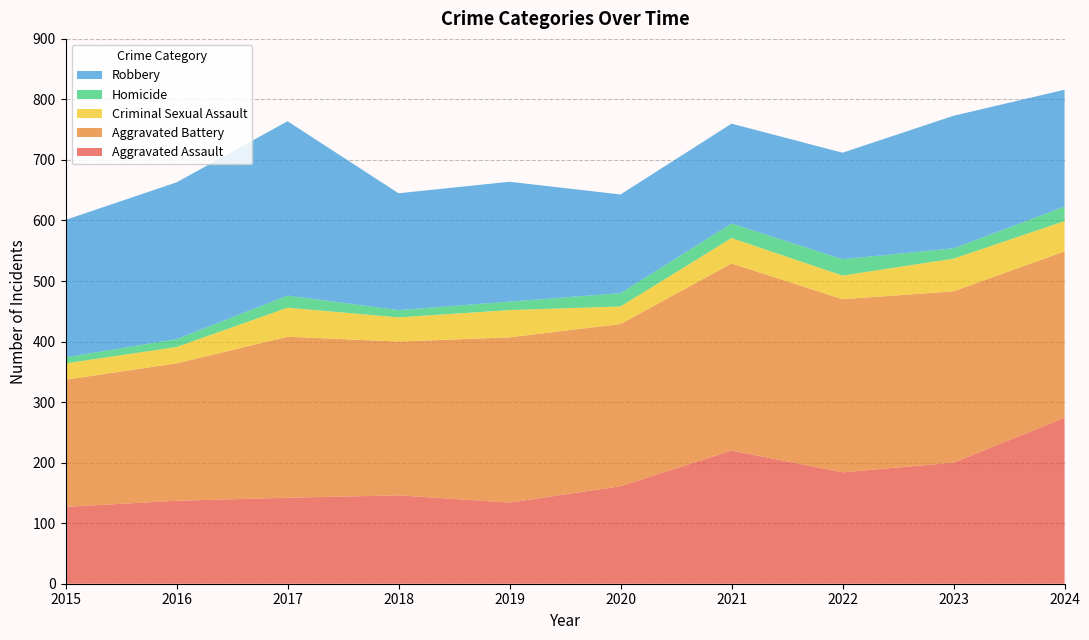

Reading right to left, what are all the values shown in this chart?

Aggravated Assault: 2024=274	2023=200	2022=184	2021=220	2020=161	2019=134	2018=146	2017=142	2016=137	2015=127
Aggravated Battery: 2024=275	2023=283	2022=286	2021=309	2020=268	2019=273	2018=254	2017=266	2016=227	2015=210
Criminal Sexual Assault: 2024=50	2023=54	2022=39	2021=42	2020=29	2019=45	2018=40	2017=48	2016=27	2015=27
Homicide: 2024=24	2023=17	2022=27	2021=24	2020=22	2019=14	2018=12	2017=20	2016=13	2015=10
Robbery: 2024=193	2023=219	2022=176	2021=165	2020=163	2019=198	2018=193	2017=288	2016=259	2015=227